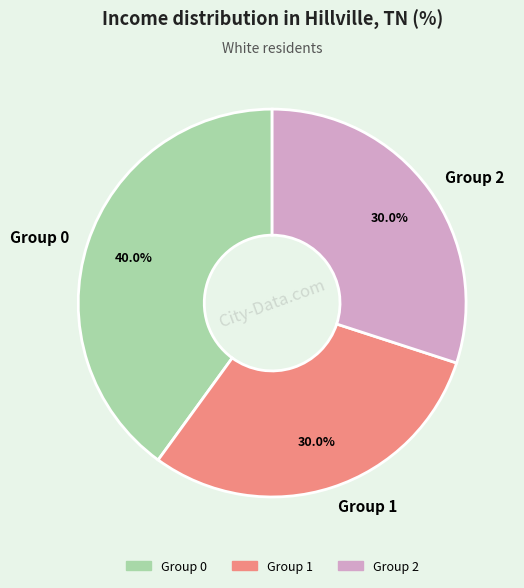

Combined, what portion of the pie is Group 1 and Group 0?

70.0%